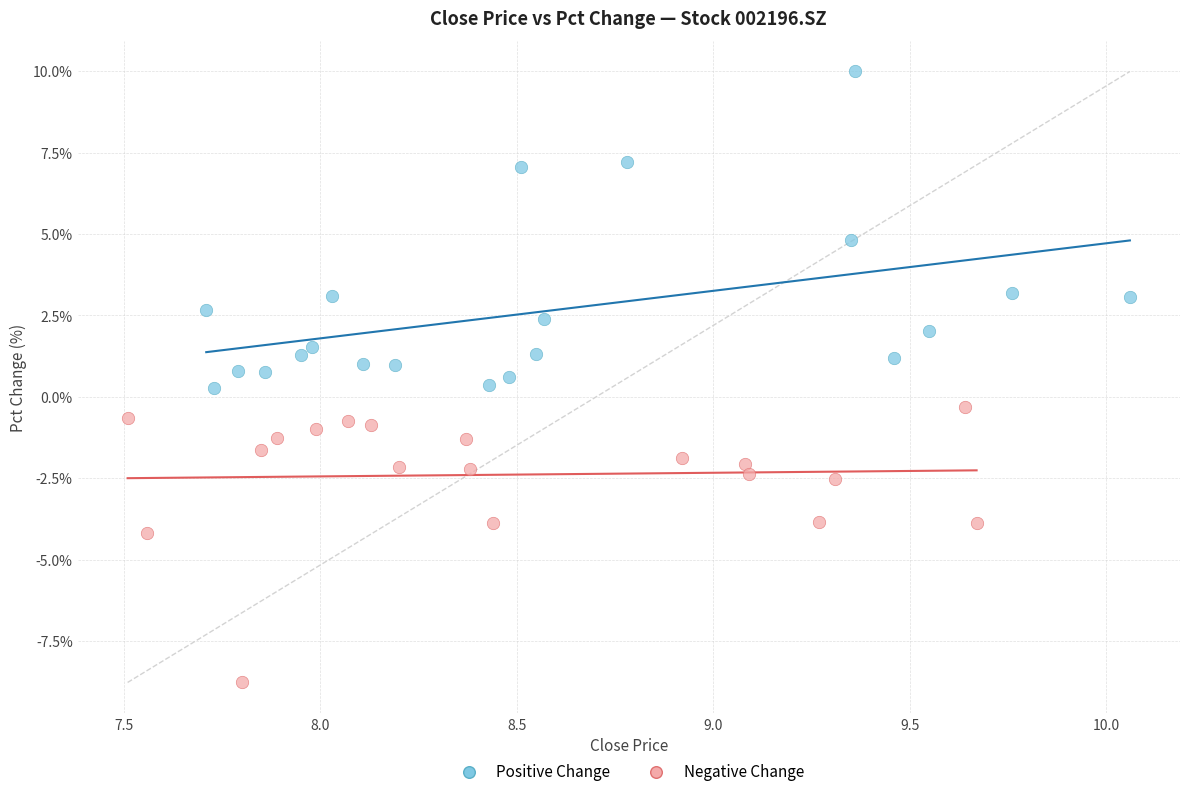

Which series contains the highest Y value?

Positive Change